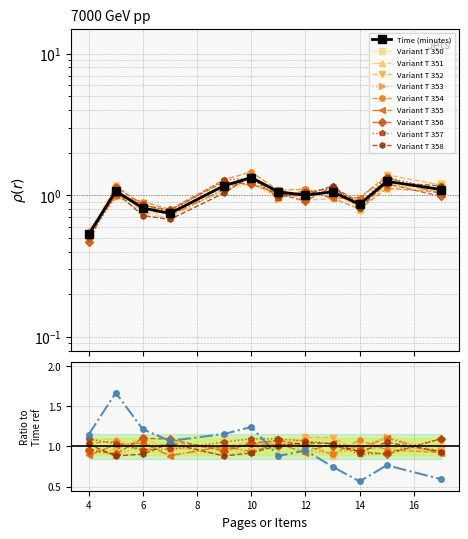

Reading right to left, what are all the values shown in this chart?

Time (minutes): 1.1	1.3	0.9	1.1	1.0	1.1	1.3	1.2	0.7	0.8	1.1	0.5
Rate: 0.6	0.8	0.6	0.7	1.0	0.9	1.2	1.2	1.1	1.2	1.7	1.1